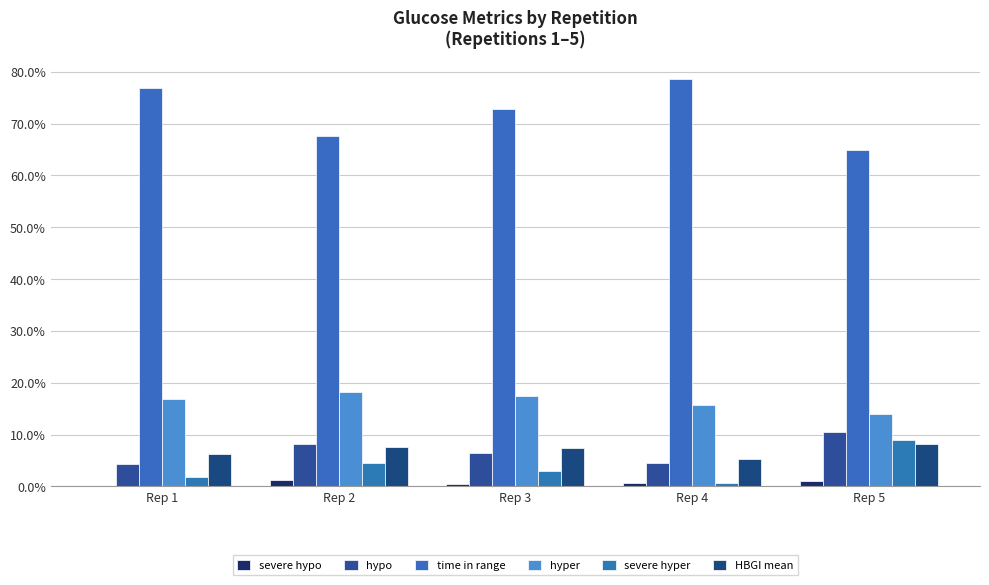

Is the value of hypo at Rep 5 greater than the value of hyper at Rep 3?

No